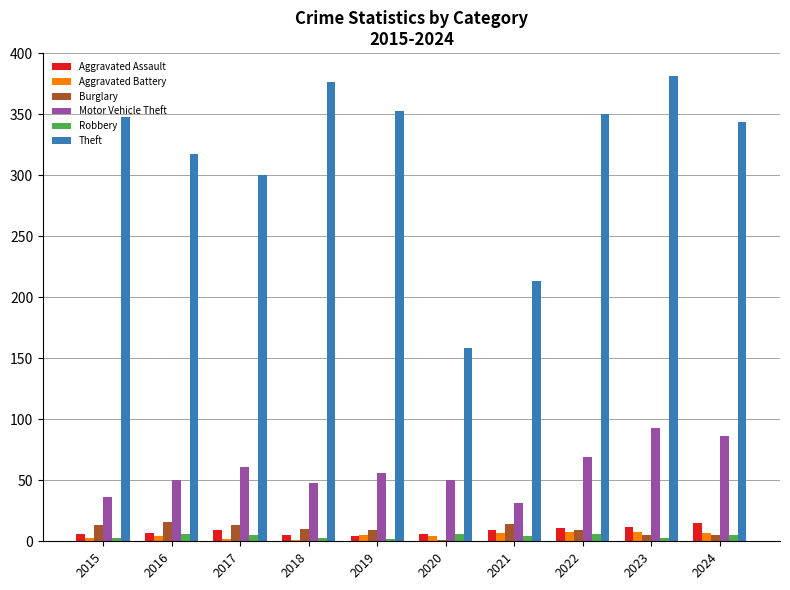

What is the maximum value for Motor Vehicle Theft?

93